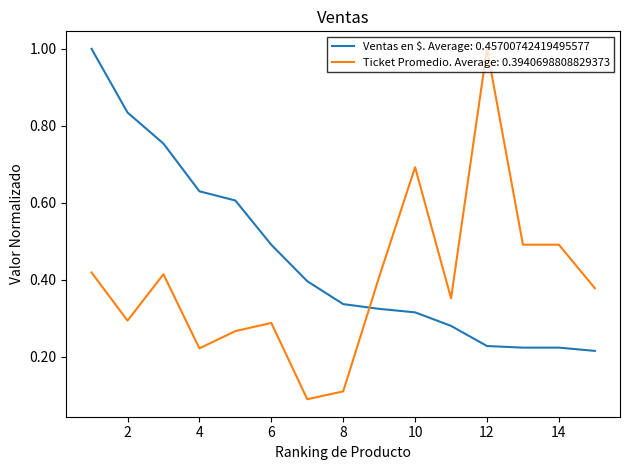

Rank the series by their average value, from lowest to highest.

Ticket Promedio. Average: 0.3940698808829373, Ventas en $. Average: 0.45700742419495577